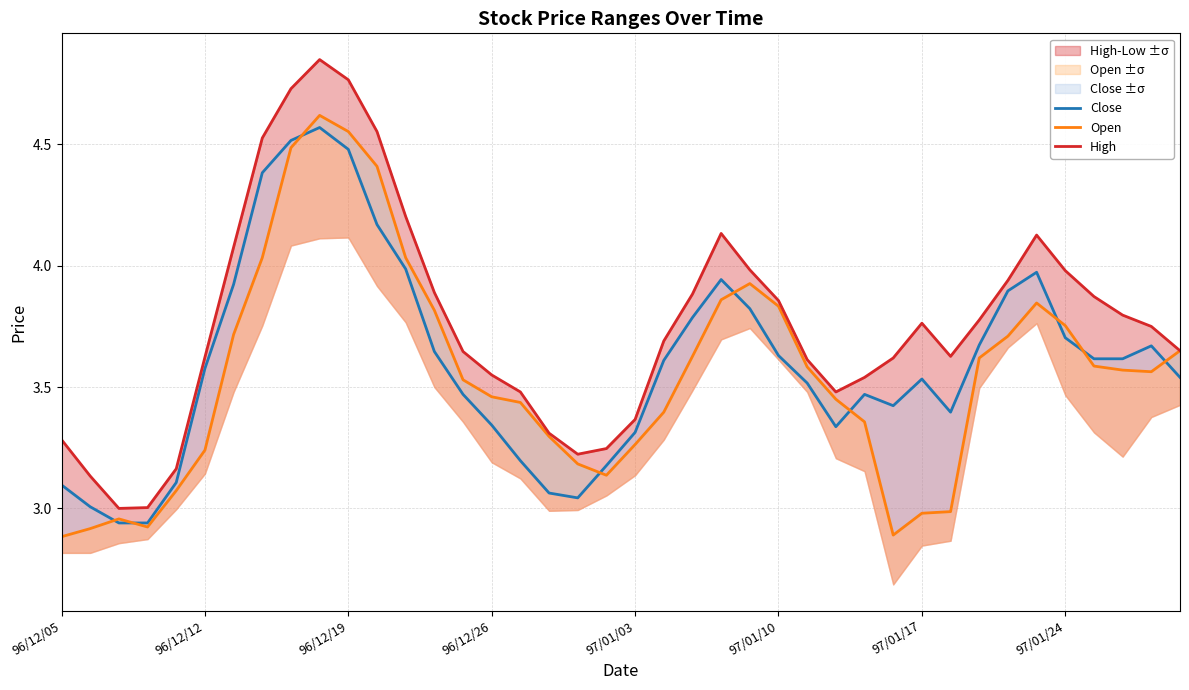

How many times do Open and Close cross each other?

9